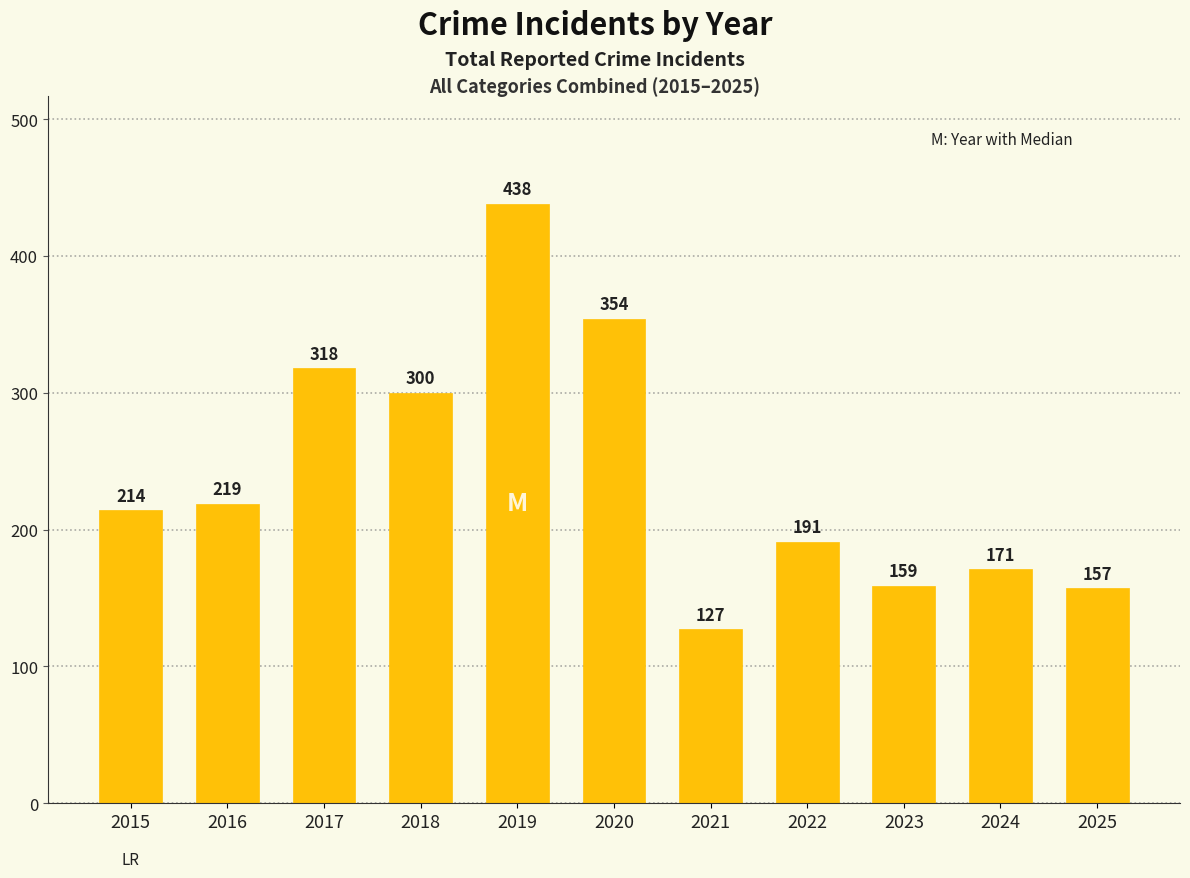

What is the difference between the second highest and second lowest values?

197